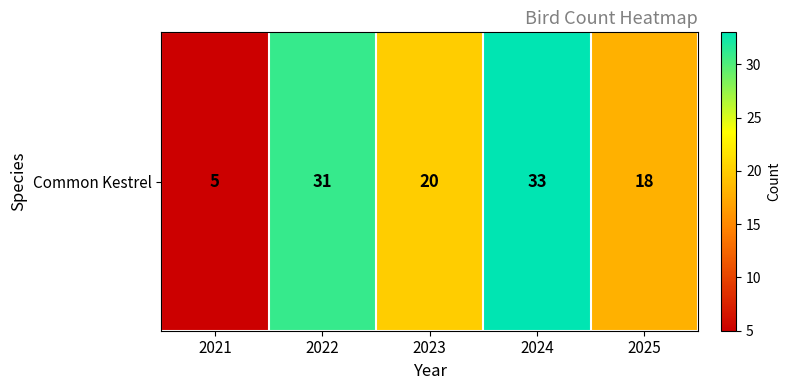

What is the change in value from 2023 to 2024?

+13